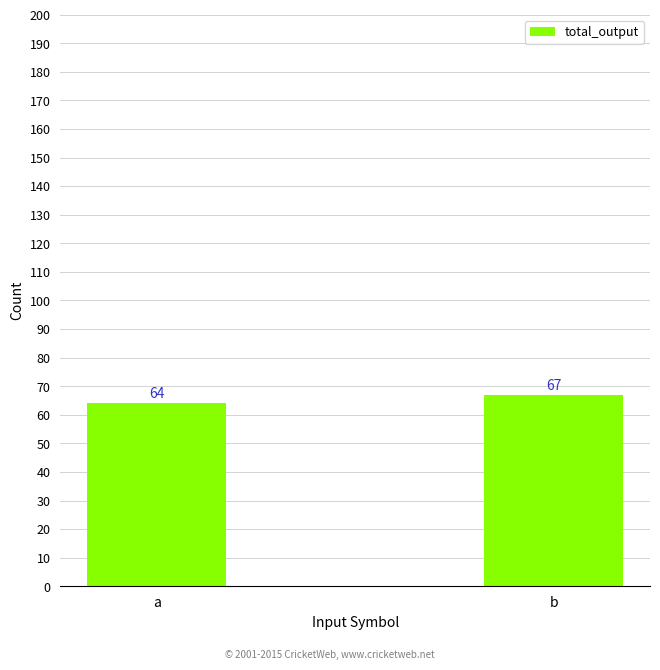

What is the sum of the values at b and a?

131